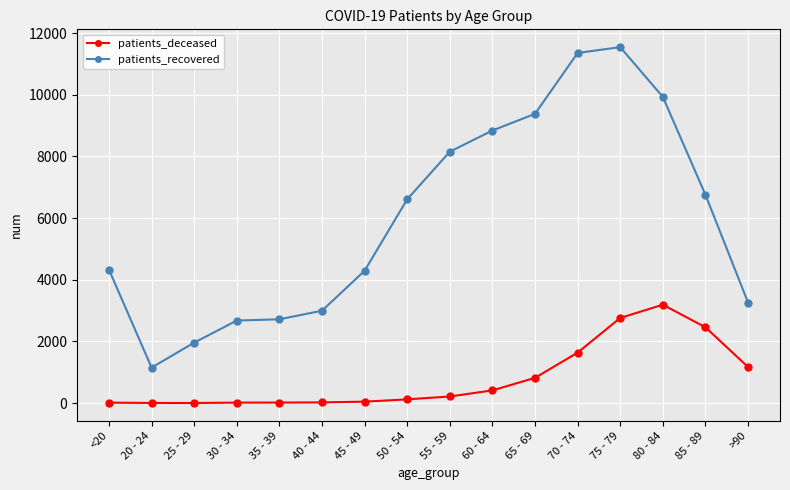

At which label is patients_recovered closest to 6348?

50 - 54